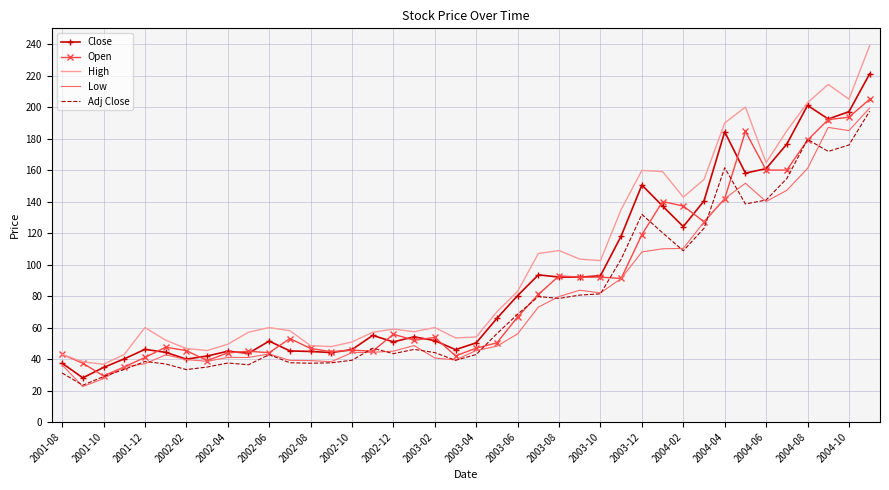

Which series has the largest range (max minus min)?

High